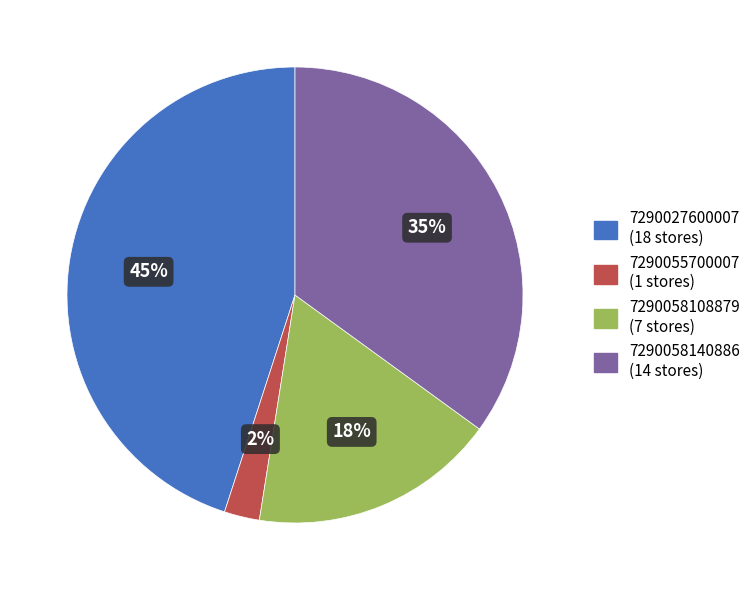

Is the sum of 7290027600007 and 7290058108879 greater than half?

Yes